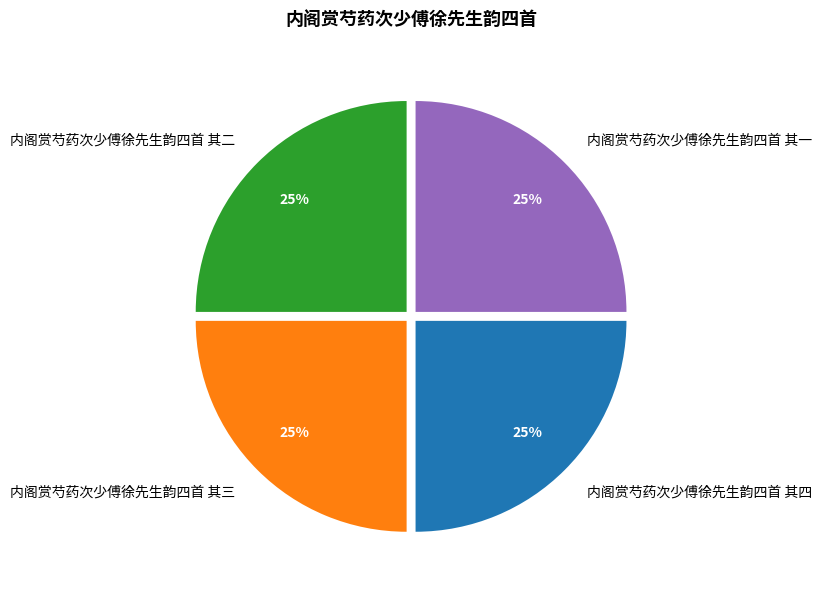

Does 内阁赏芍药次少傅徐先生韵四首 其四 represent more than half of the total?

No